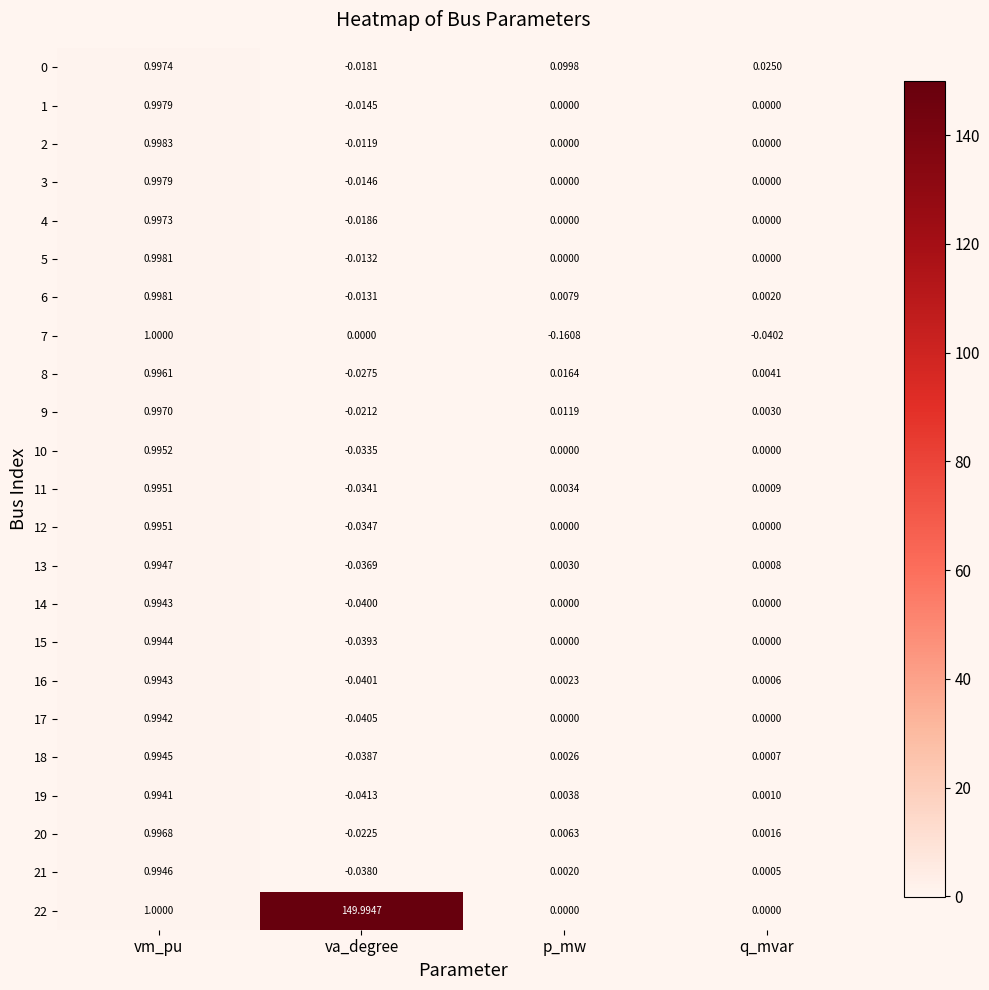

At which category is the sum across all series the highest?

va_degree